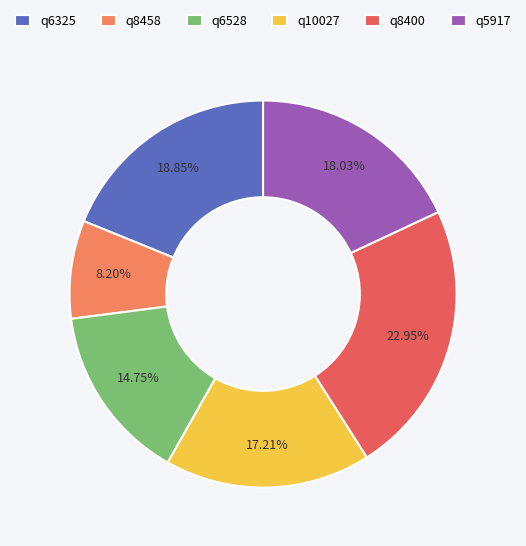

What percentage is the q5917 slice, to the nearest percent?

18%